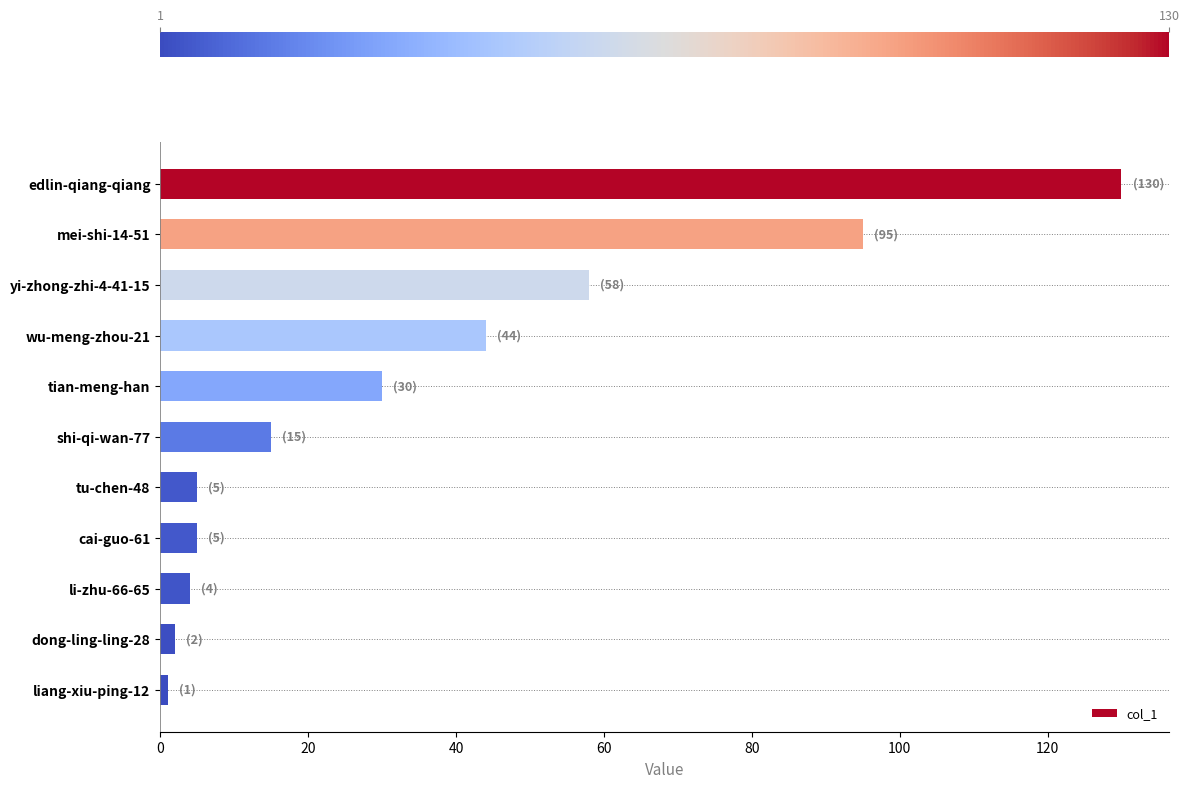

The chart shows a value of 25 at wu-meng-zhou-21. True or false?

False